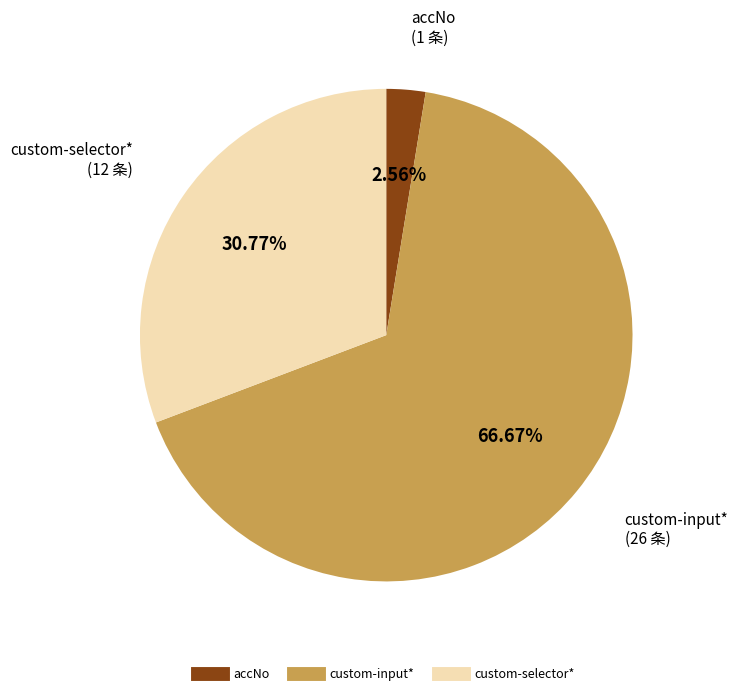

Is there any slice that represents more than half of the pie?

Yes